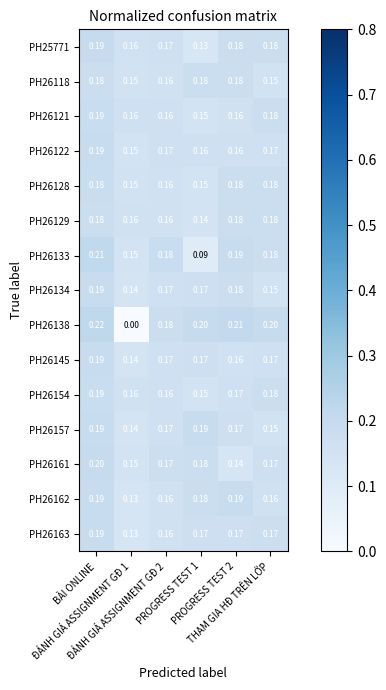

Between ĐÁNH GIÁ ASSIGNMENT GĐ 2 and PROGRESS TEST 1, which series saw the biggest shift?

PH26133